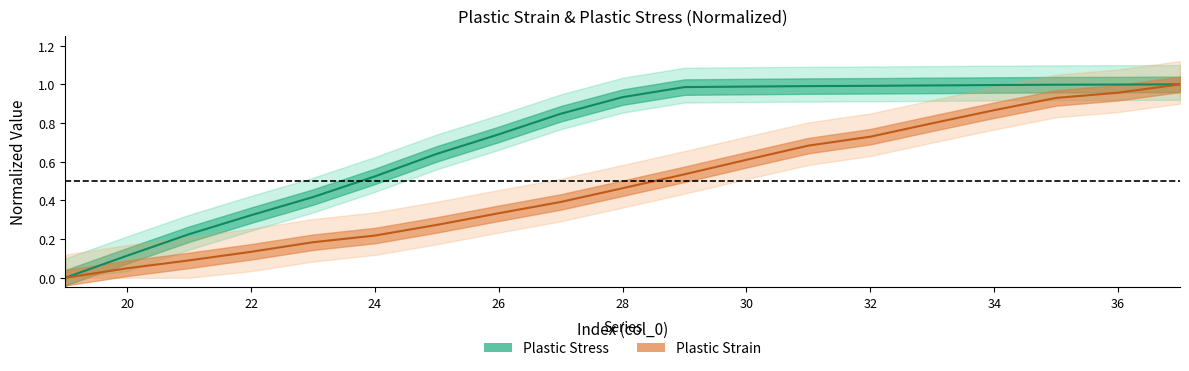

At how many categories does at least one series exceed 0?

18